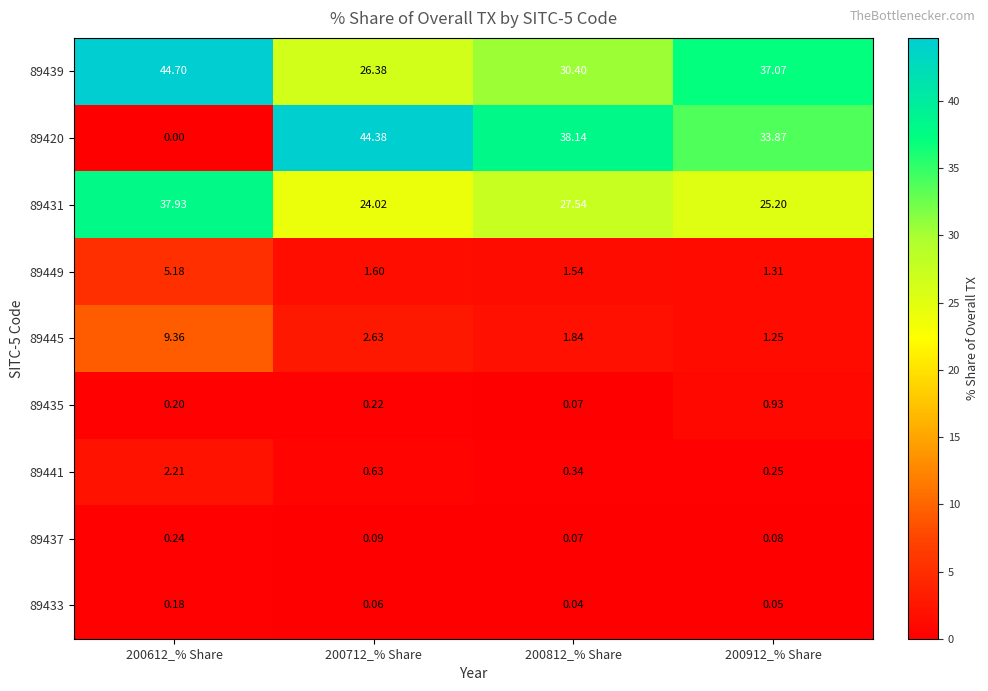

What is the spread (max minus min) of values at 200612_% Share?

44.7